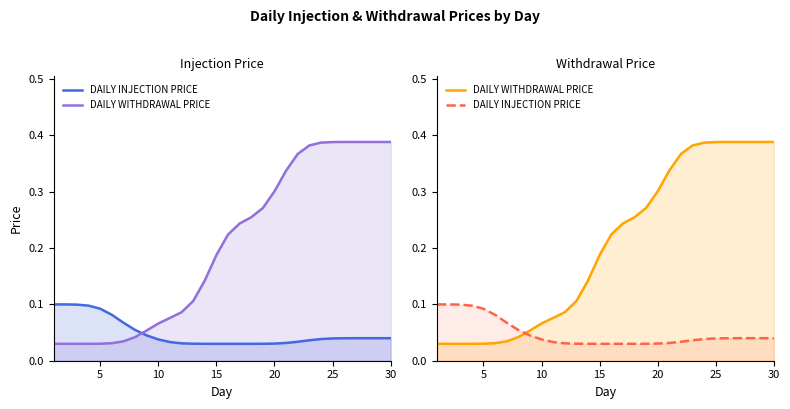

What is the value of the DAILY WITHDRAWAL PRICE point at the 25th from the left?

0.4